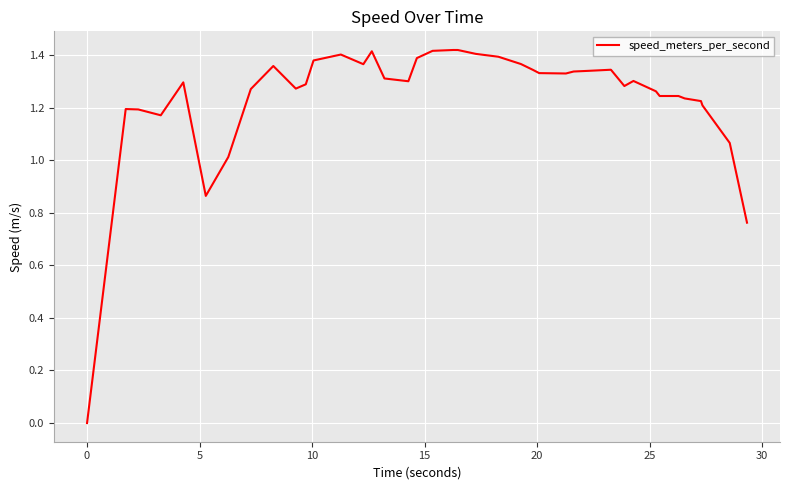

How many points are higher than both their immediate neighbors (excluding endpoints)?

9